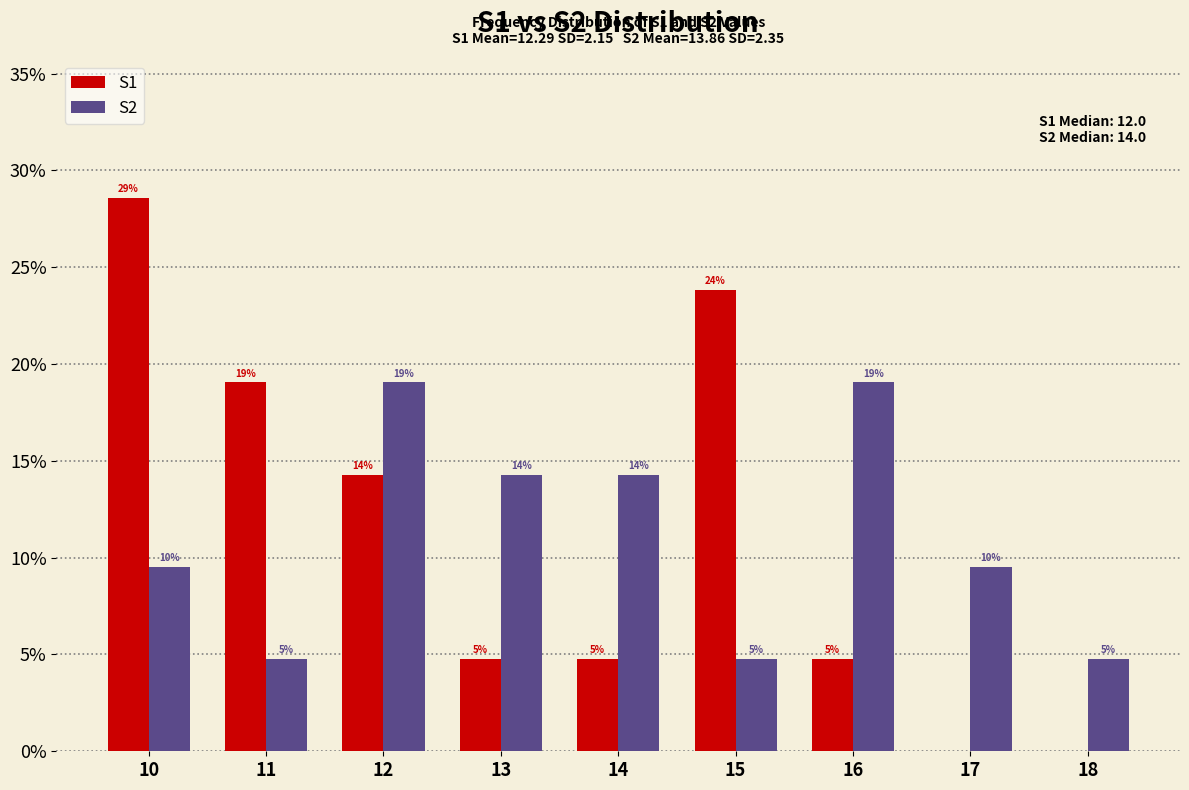

Reading left to right, transcribe all the data shown in this chart.

S1: 10=28.6	11=19.0	12=14.3	13=4.8	14=4.8	15=23.8	16=4.8	17=0.0	18=0.0
S2: 10=9.5	11=4.8	12=19.0	13=14.3	14=14.3	15=4.8	16=19.0	17=9.5	18=4.8